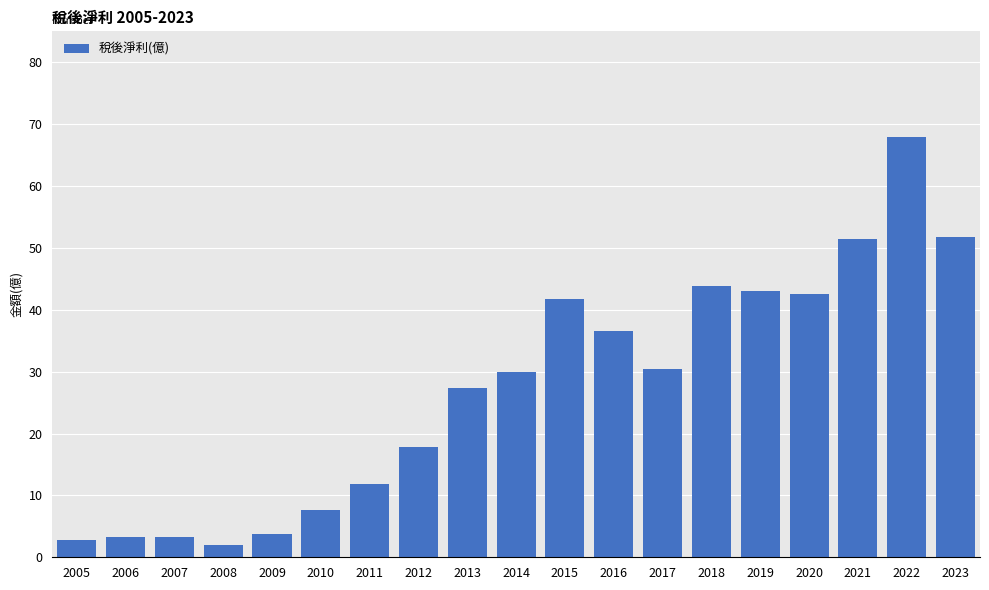

What is the approximate value at 2017?

30.5